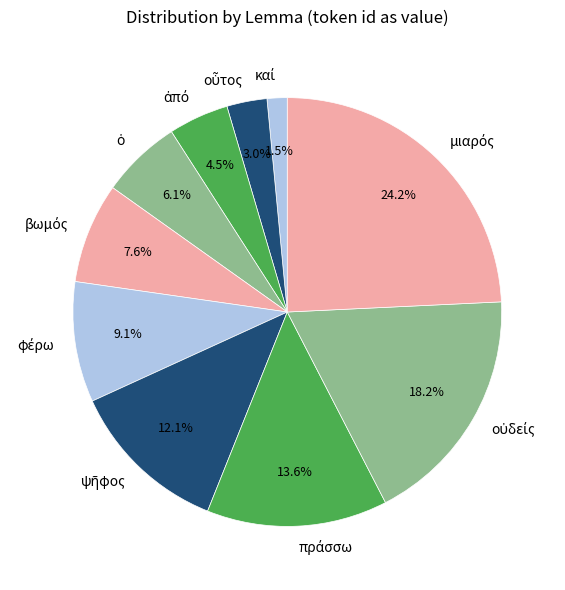

Does any single category account for the majority?

No